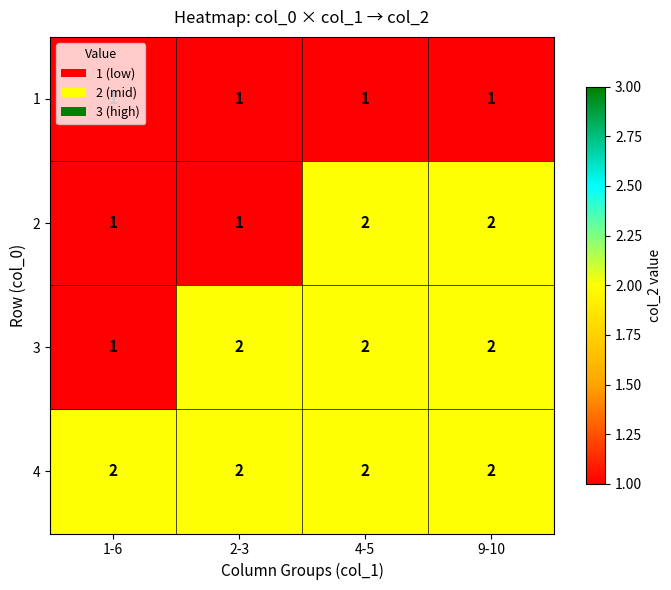

What is the sum of all 3 values?

7